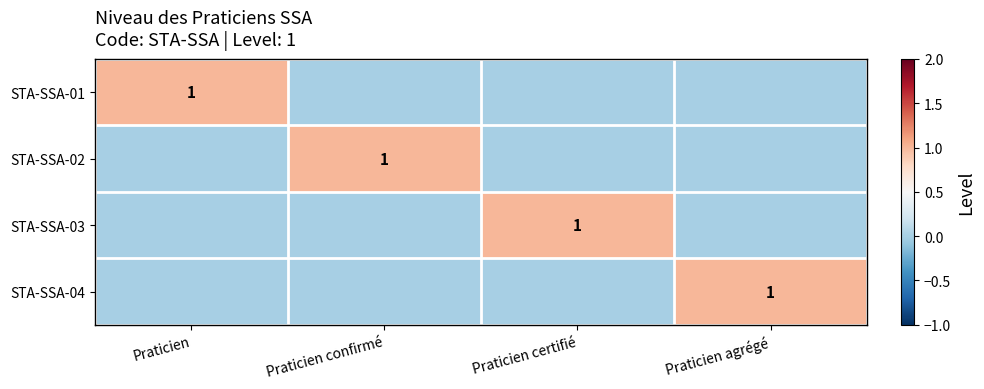

True or false: STA-SSA-04 has a value of 1 at Praticien agrégé.

True